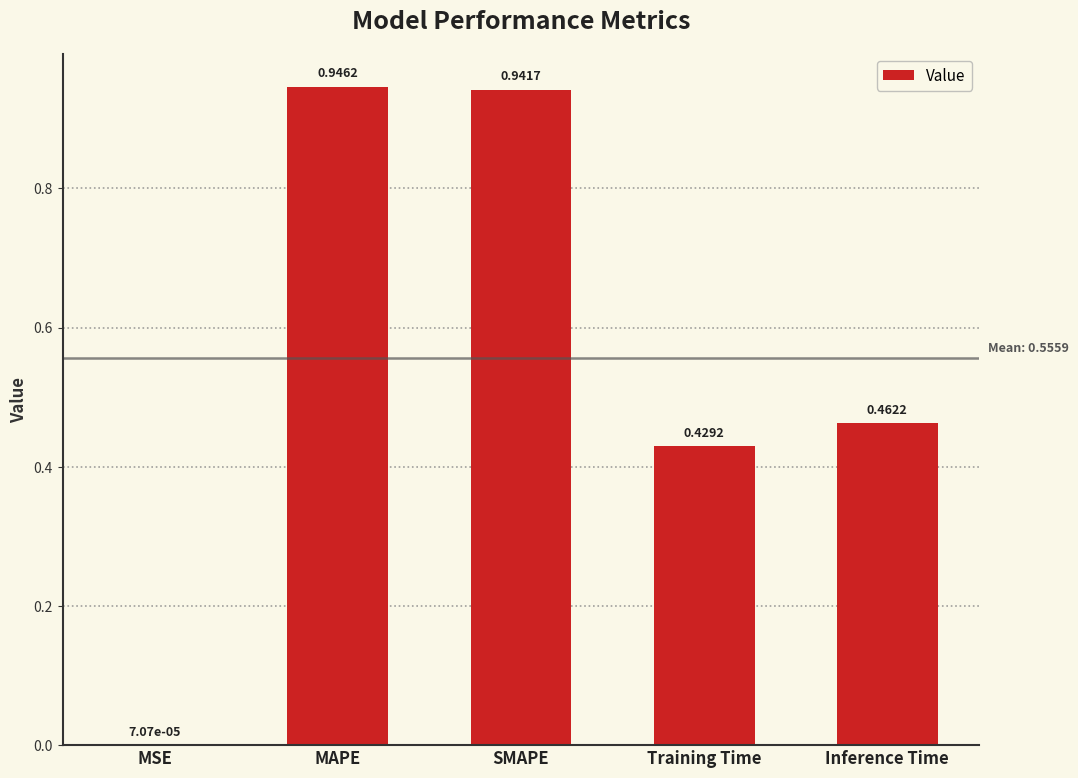

What is the change in value from MAPE to Training Time?

-0.5